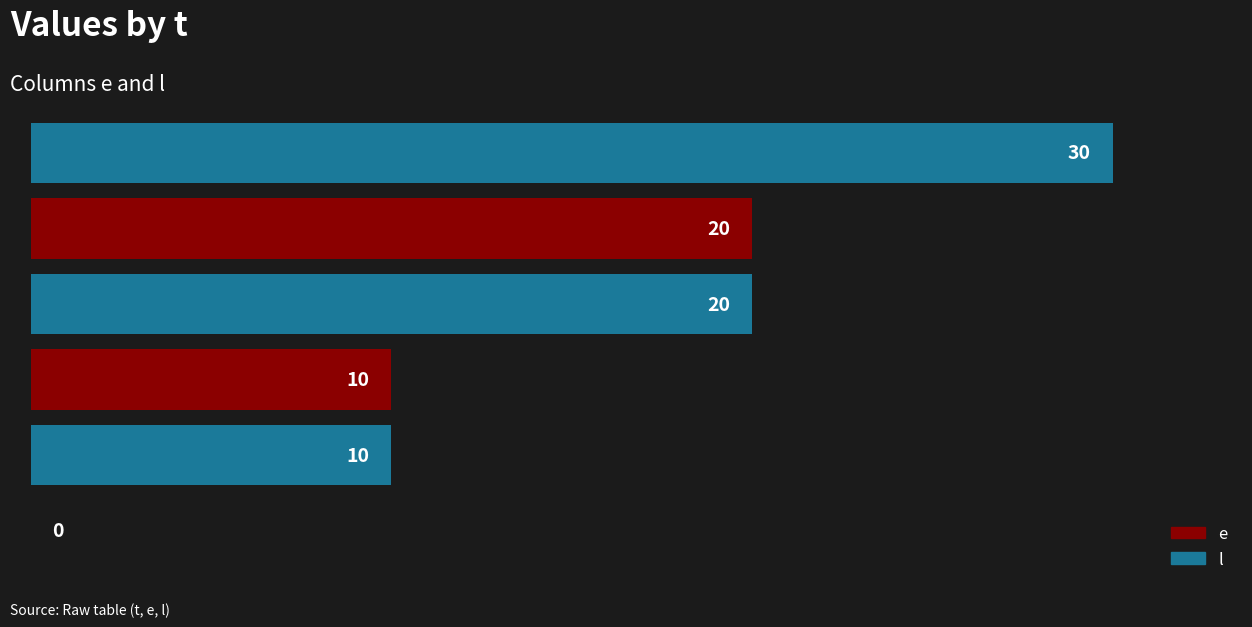

Which series has the largest total across all categories?

l